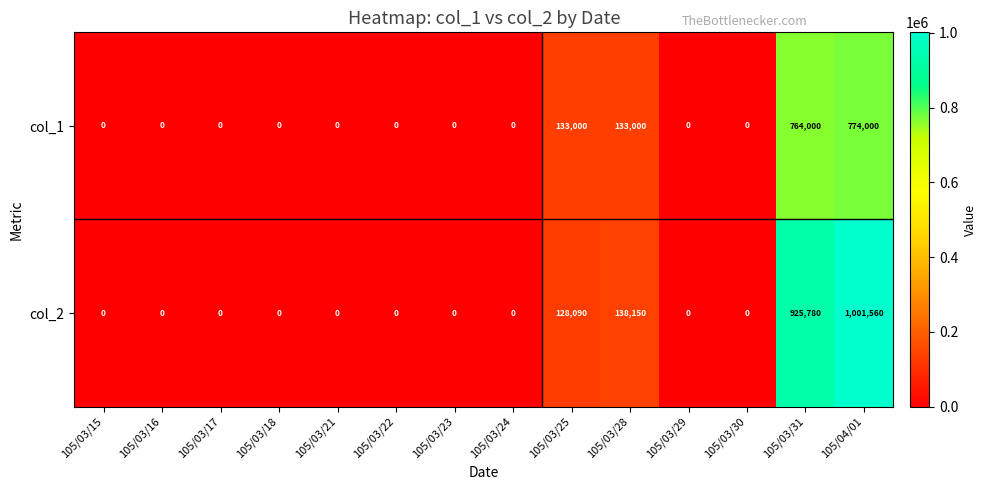

Which label corresponds to the largest value in the chart?

105/04/01